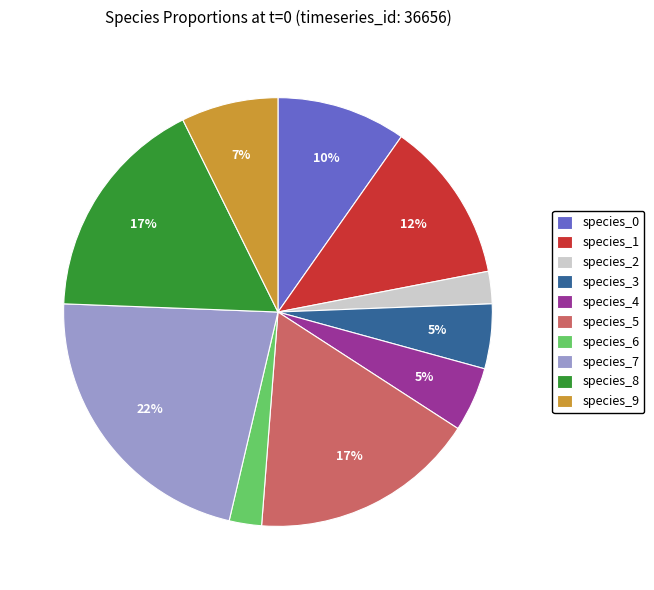

To the nearest percent, what portion does species_6 represent?

2%